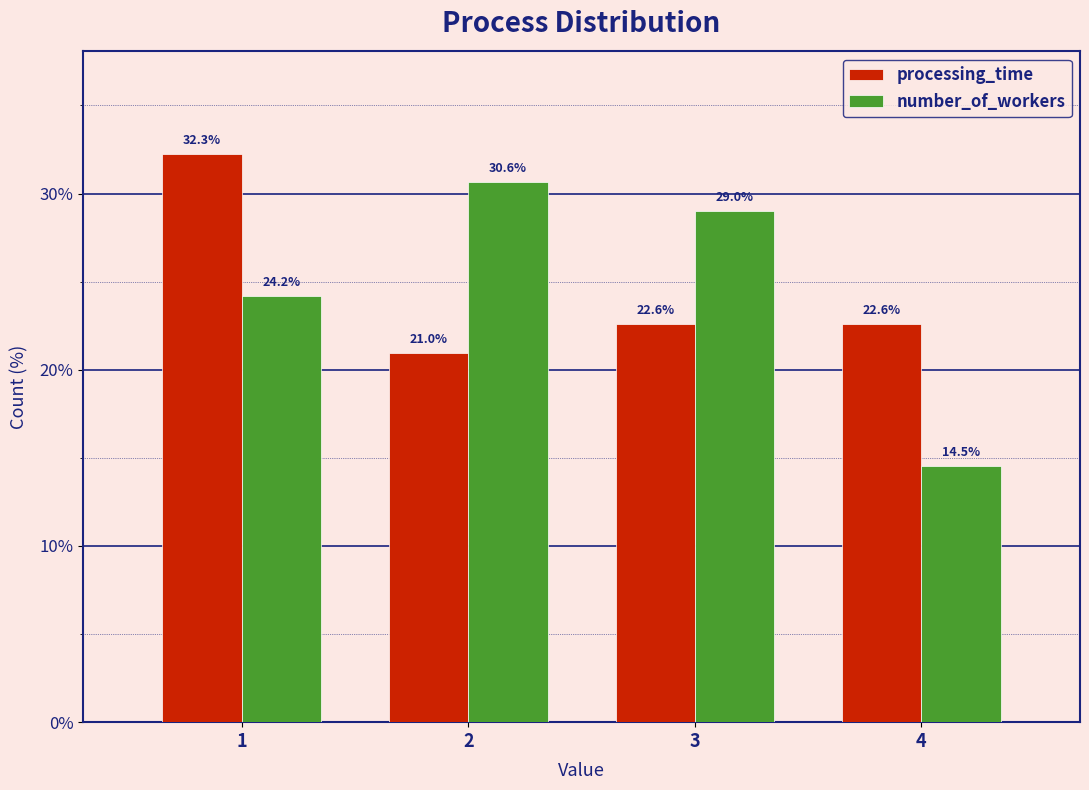

Reading left to right, transcribe all the data shown in this chart.

processing_time: 1=32.3	2=21.0	3=22.6	4=22.6
number_of_workers: 1=24.2	2=30.6	3=29.0	4=14.5